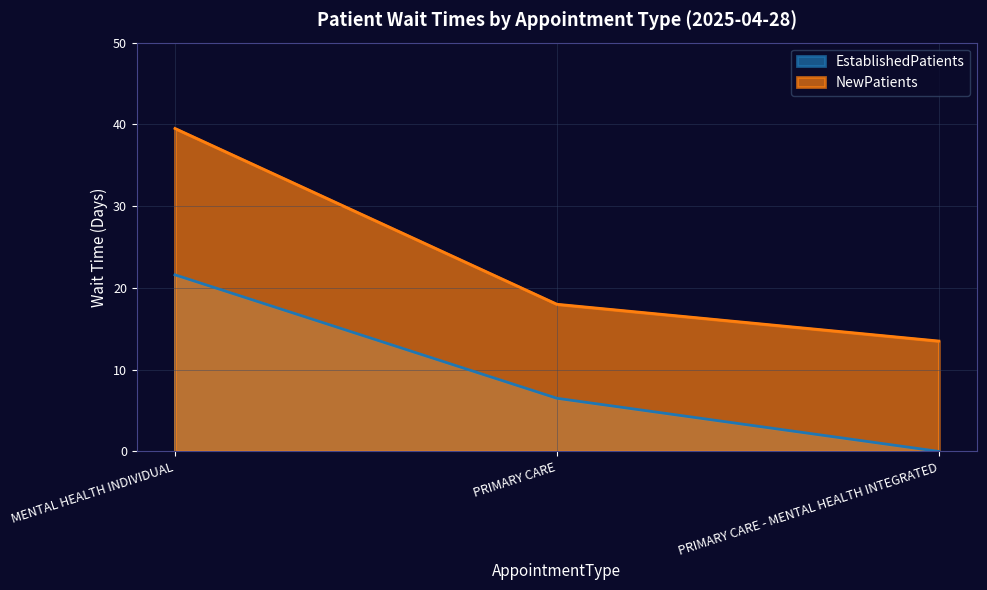

What is the difference between the NewPatients values at PRIMARY CARE - MENTAL HEALTH INTEGRATED and PRIMARY CARE?

4.5